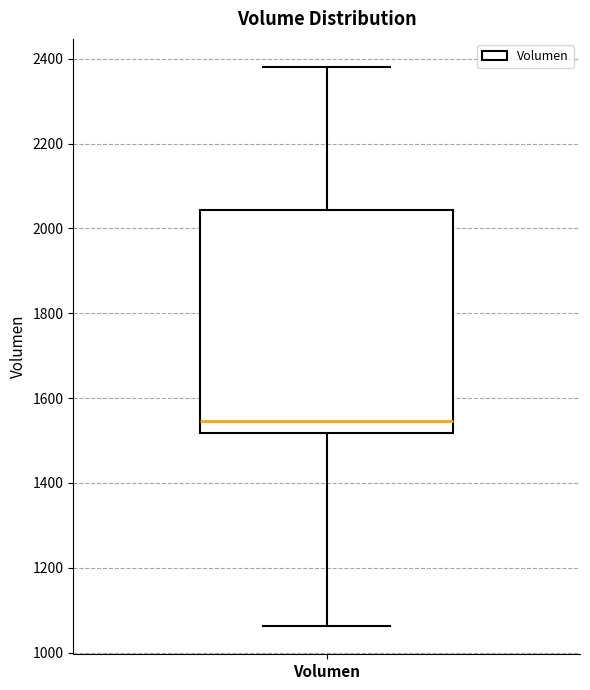

Where does the upper whisker of the box for Volumen end on the y-axis? The values are not printed on the chart, so give them approximately, as read against the axis.

2380